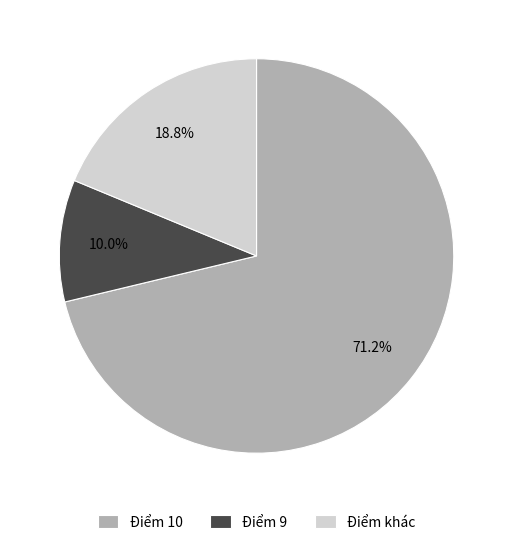

To the nearest percent, what is the difference between the largest and smallest slice percentages?

61%